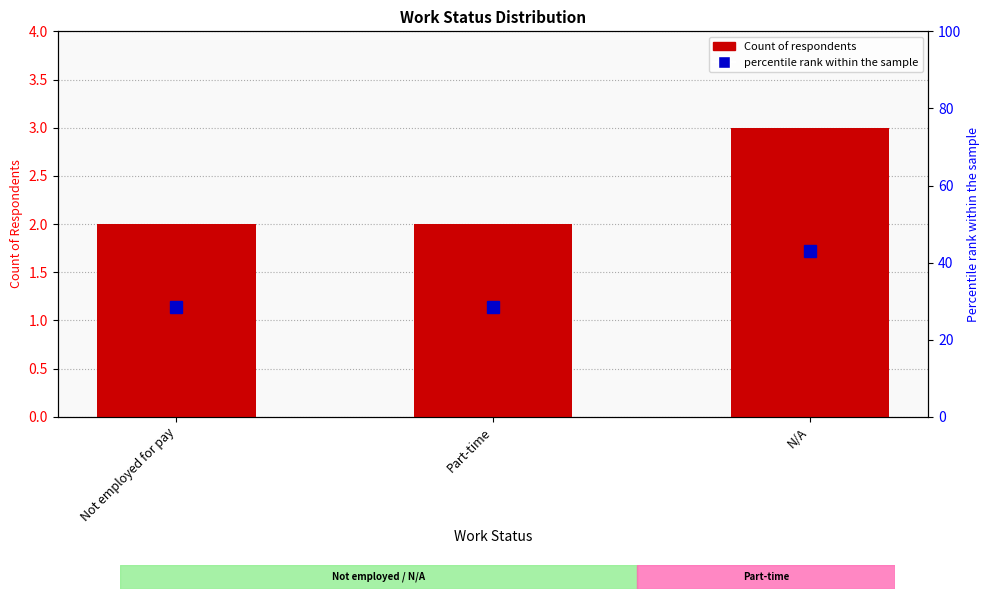

What is the spread (max minus min) of values at Not employed for pay?

26.6